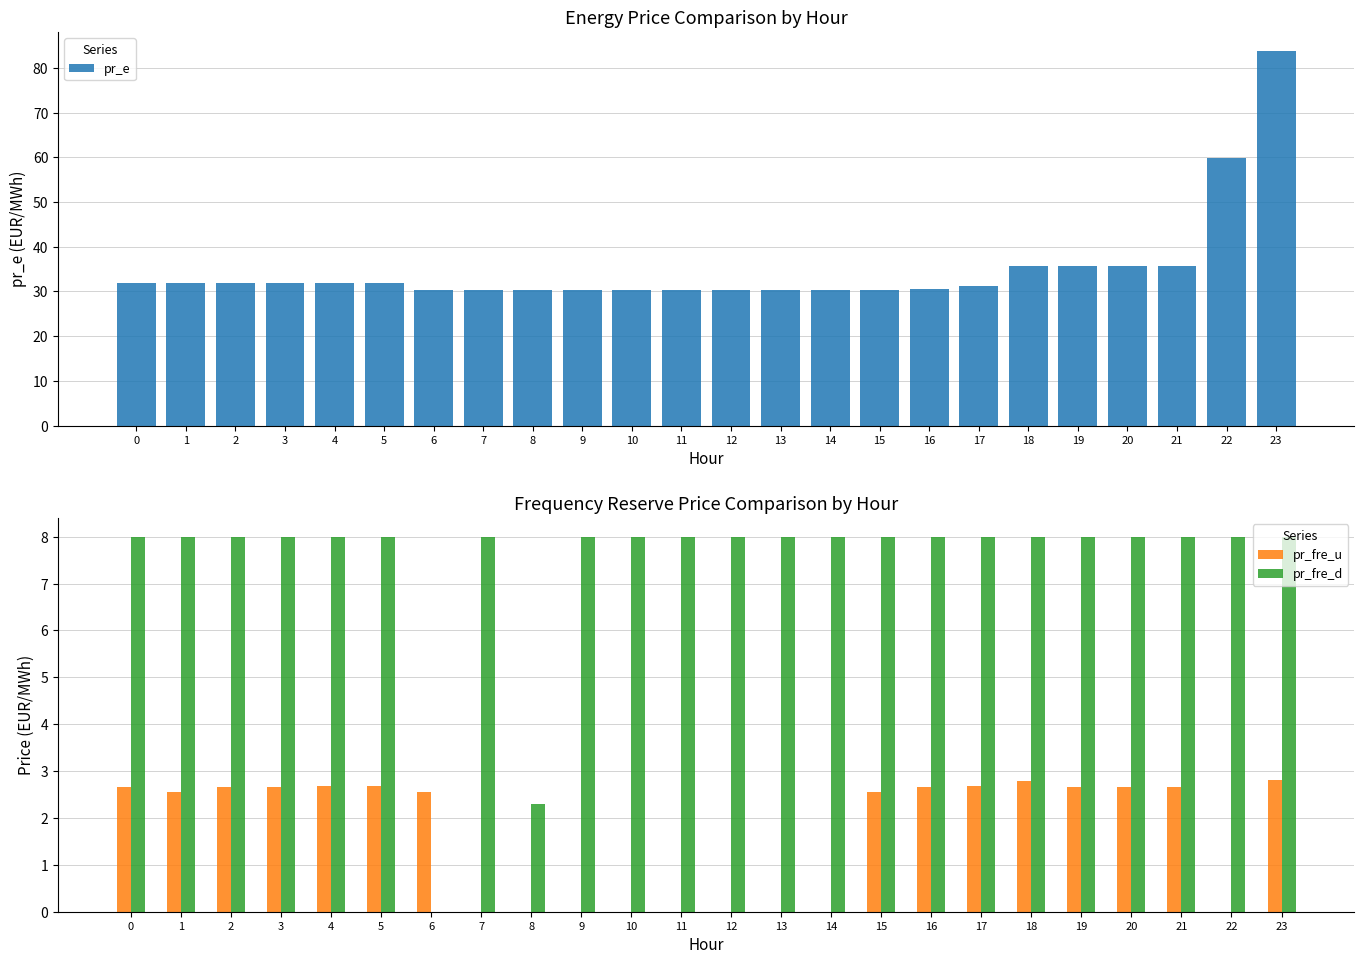

What is the difference between the maximum and second lowest values in the pr_fre_u series?

2.8